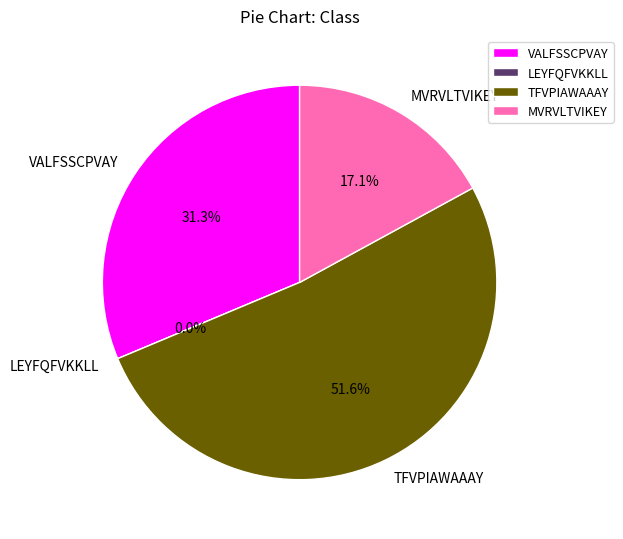

To the nearest percent, what portion does MVRVLTVIKEY represent?

17%